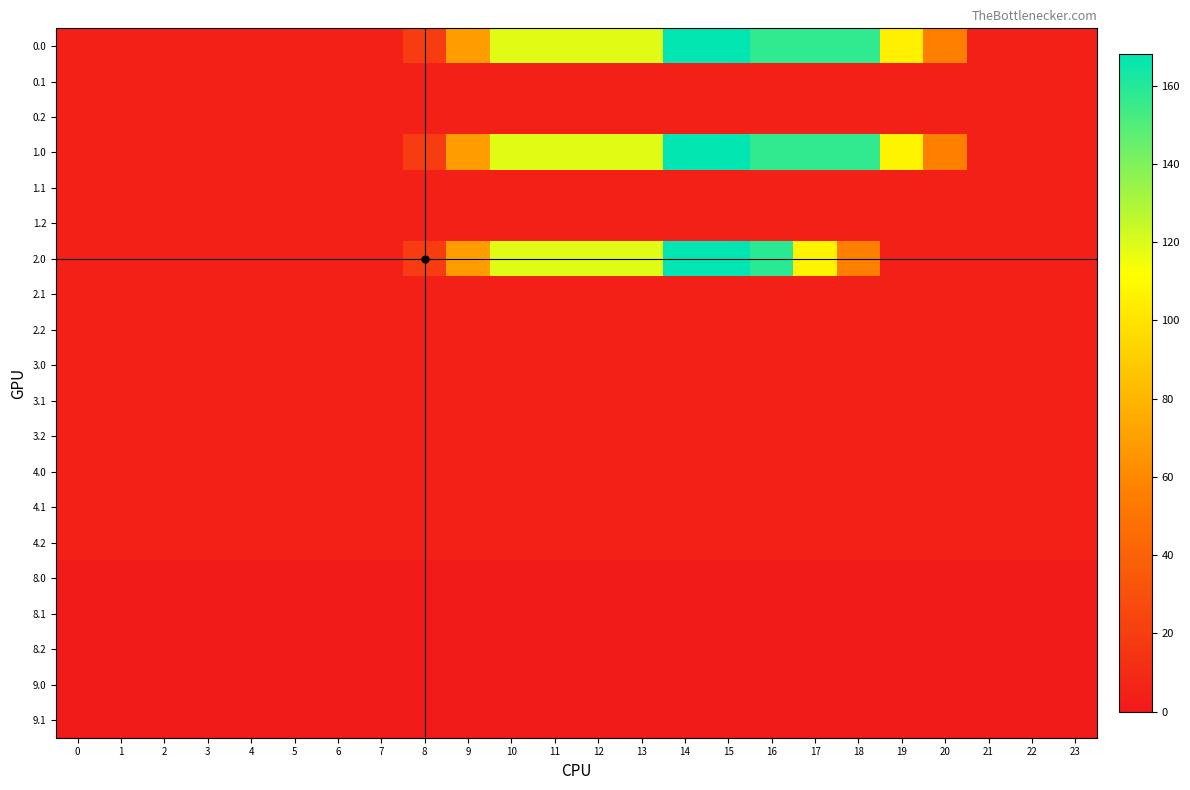

Reading left to right, what are all the values shown in this chart?

0.0: 0=4.1	1=4.1	2=4.1	3=4.1	4=4.1	5=4.1	6=4.1	7=4.1	8=19.1	9=68.8	10=118.5	11=118.5	12=118.5	13=118.5	14=167.9	15=167.9	16=156.9	17=156.9	18=156.9	19=105.4	20=55.6	21=4.1	22=4.1	23=4.1
0.1: 0=4.1	1=4.1	2=4.1	3=4.1	4=4.1	5=4.1	6=4.1	7=4.1	8=4.1	9=4.1	10=4.1	11=4.1	12=4.1	13=4.1	14=4.1	15=4.1	16=4.1	17=4.1	18=4.1	19=4.1	20=4.1	21=4.1	22=4.1	23=4.1
0.2: 0=4.1	1=4.1	2=4.1	3=4.1	4=4.1	5=4.1	6=4.1	7=4.1	8=4.1	9=4.1	10=4.1	11=4.1	12=4.1	13=4.1	14=4.1	15=4.1	16=4.1	17=4.1	18=4.1	19=4.1	20=4.1	21=4.1	22=4.1	23=4.1
1.0: 0=4.1	1=4.1	2=4.1	3=4.1	4=4.1	5=4.1	6=4.1	7=4.1	8=19.1	9=68.8	10=118.5	11=118.5	12=118.5	13=118.5	14=167.9	15=167.9	16=156.9	17=156.9	18=156.9	19=107.1	20=55.6	21=4.1	22=4.1	23=4.1
1.1: 0=4.1	1=4.1	2=4.1	3=4.1	4=4.1	5=4.1	6=4.1	7=4.1	8=4.1	9=4.1	10=4.1	11=4.1	12=4.1	13=4.1	14=4.1	15=4.1	16=4.1	17=4.1	18=4.1	19=4.1	20=4.1	21=4.1	22=4.1	23=4.1
1.2: 0=4.1	1=4.1	2=4.1	3=4.1	4=4.1	5=4.1	6=4.1	7=4.1	8=4.1	9=4.1	10=4.1	11=4.1	12=4.1	13=4.1	14=4.1	15=4.1	16=4.1	17=4.1	18=4.1	19=4.1	20=4.1	21=4.1	22=4.1	23=4.1
2.0: 0=4.1	1=4.1	2=4.1	3=4.1	4=4.1	5=4.1	6=4.1	7=4.1	8=19.1	9=68.8	10=118.5	11=118.5	12=118.5	13=118.5	14=167.9	15=167.9	16=158.6	17=107.1	18=55.6	19=4.1	20=4.1	21=4.1	22=4.1	23=4.1
2.1: 0=4.1	1=4.1	2=4.1	3=4.1	4=4.1	5=4.1	6=4.1	7=4.1	8=4.1	9=4.1	10=4.1	11=4.1	12=4.1	13=4.1	14=4.1	15=4.1	16=4.1	17=4.1	18=4.1	19=4.1	20=4.1	21=4.1	22=4.1	23=4.1
2.2: 0=4.1	1=4.1	2=4.1	3=4.1	4=4.1	5=4.1	6=4.1	7=4.1	8=4.1	9=4.1	10=4.1	11=4.1	12=4.1	13=4.1	14=4.1	15=4.1	16=4.1	17=4.1	18=4.1	19=4.1	20=4.1	21=4.1	22=4.1	23=4.1
3.0: 0=4.1	1=4.1	2=4.1	3=4.1	4=4.1	5=4.1	6=4.1	7=4.1	8=4.1	9=4.1	10=4.1	11=4.1	12=4.1	13=4.1	14=4.1	15=4.1	16=4.1	17=4.1	18=4.1	19=4.1	20=4.1	21=4.1	22=4.1	23=4.1
3.1: 0=4.1	1=4.1	2=4.1	3=4.1	4=4.1	5=4.1	6=4.1	7=4.1	8=4.1	9=4.1	10=4.1	11=4.1	12=4.1	13=4.1	14=4.1	15=4.1	16=4.1	17=4.1	18=4.1	19=4.1	20=4.1	21=4.1	22=4.1	23=4.1
3.2: 0=4.1	1=4.1	2=4.1	3=4.1	4=4.1	5=4.1	6=4.1	7=4.1	8=4.1	9=4.1	10=4.1	11=4.1	12=4.1	13=4.1	14=4.1	15=4.1	16=4.1	17=4.1	18=4.1	19=4.1	20=4.1	21=4.1	22=4.1	23=4.1
4.0: 0=4.1	1=4.1	2=4.1	3=4.1	4=4.1	5=4.1	6=4.1	7=4.1	8=4.1	9=4.1	10=4.1	11=4.1	12=4.1	13=4.1	14=4.1	15=4.1	16=4.1	17=4.1	18=4.1	19=4.1	20=4.1	21=4.1	22=4.1	23=4.1
4.1: 0=4.1	1=4.1	2=4.1	3=4.1	4=4.1	5=4.1	6=4.1	7=4.1	8=4.1	9=4.1	10=4.1	11=4.1	12=4.1	13=4.1	14=4.1	15=4.1	16=4.1	17=4.1	18=4.1	19=4.1	20=4.1	21=4.1	22=4.1	23=4.1
4.2: 0=4.1	1=4.1	2=4.1	3=4.1	4=4.1	5=4.1	6=4.1	7=4.1	8=4.1	9=4.1	10=4.1	11=4.1	12=4.1	13=4.1	14=4.1	15=4.1	16=4.1	17=4.1	18=4.1	19=4.1	20=4.1	21=4.1	22=4.1	23=4.1
8.0: 0=0.0	1=0.0	2=0.0	3=0.0	4=0.0	5=0.0	6=0.0	7=0.0	8=0.0	9=0.0	10=0.0	11=0.0	12=0.0	13=0.0	14=0.0	15=0.0	16=0.0	17=0.0	18=0.0	19=0.0	20=0.0	21=0.0	22=0.0	23=0.0
8.1: 0=0.0	1=0.0	2=0.0	3=0.0	4=0.0	5=0.0	6=0.0	7=0.0	8=0.0	9=0.0	10=0.0	11=0.0	12=0.0	13=0.0	14=0.0	15=0.0	16=0.0	17=0.0	18=0.0	19=0.0	20=0.0	21=0.0	22=0.0	23=0.0
8.2: 0=0.0	1=0.0	2=0.0	3=0.0	4=0.0	5=0.0	6=0.0	7=0.0	8=0.0	9=0.0	10=0.0	11=0.0	12=0.0	13=0.0	14=0.0	15=0.0	16=0.0	17=0.0	18=0.0	19=0.0	20=0.0	21=0.0	22=0.0	23=0.0
9.0: 0=0.0	1=0.0	2=0.0	3=0.0	4=0.0	5=0.0	6=0.0	7=0.0	8=0.0	9=0.0	10=0.0	11=0.0	12=0.0	13=0.0	14=0.0	15=0.0	16=0.0	17=0.0	18=0.0	19=0.0	20=0.0	21=0.0	22=0.0	23=0.0
9.1: 0=0.0	1=0.0	2=0.0	3=0.0	4=0.0	5=0.0	6=0.0	7=0.0	8=0.0	9=0.0	10=0.0	11=0.0	12=0.0	13=0.0	14=0.0	15=0.0	16=0.0	17=0.0	18=0.0	19=0.0	20=0.0	21=0.0	22=0.0	23=0.0